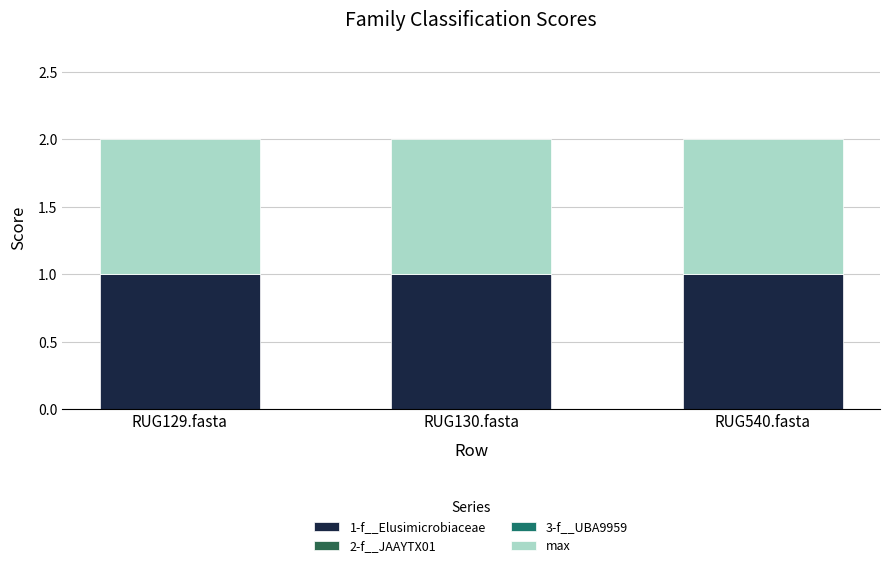

At which category does the chart reach its peak across all series?

RUG129.fasta